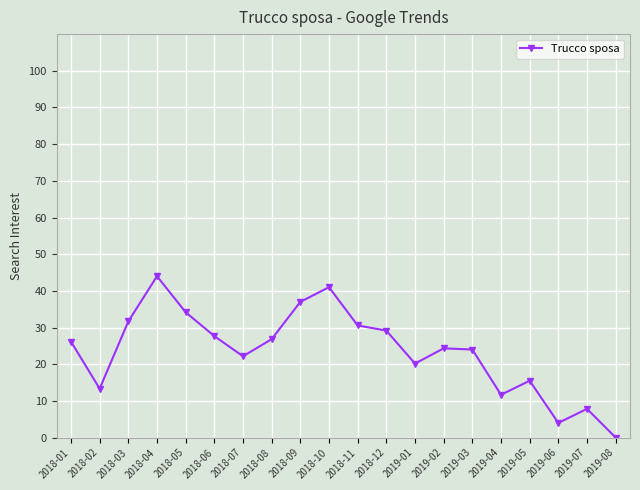

How many values are below 26?

10